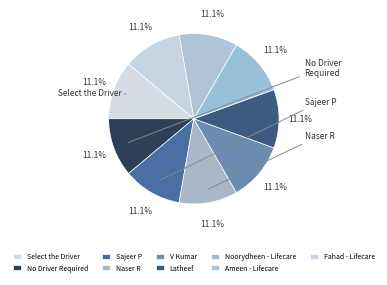

How many segments does this pie chart have?

9